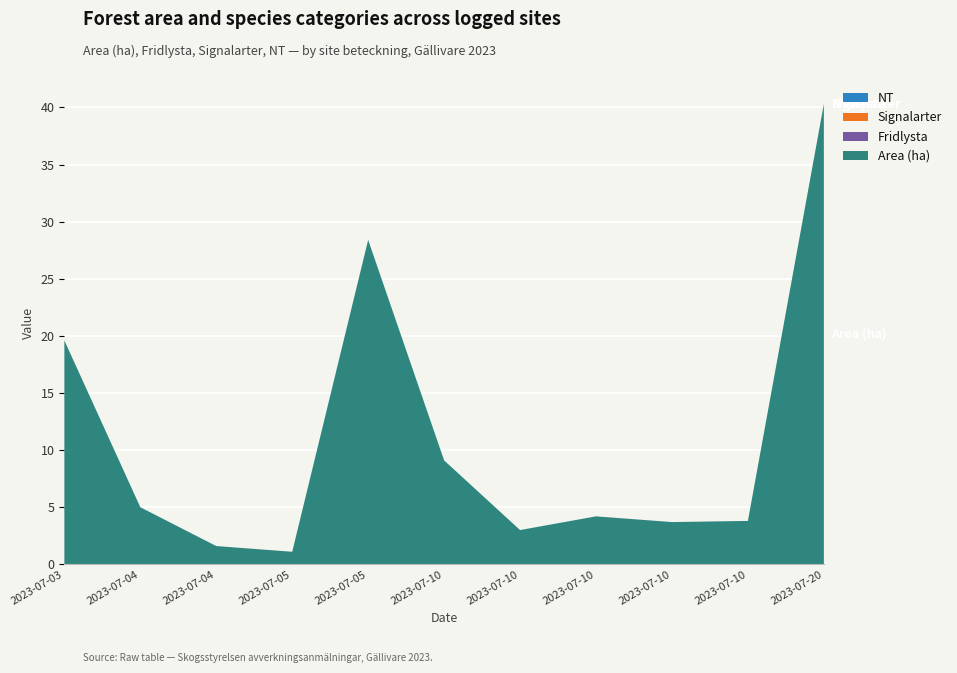

Reading left to right, what are all the values shown in this chart?

Area (ha): A 30020-2023=19.6	A 30383-2023=5.0	A 30384-2023=1.6	A 30781-2023=1.1	A 30851-2023=28.4	A 33382-2023=9.1	A 33373-2023=3.0	A 33392-2023=4.2	A 33390-2023=3.7	A 33388-2023=3.8	A 33182-2023=40.3
Fridlysta: A 30020-2023=0.0	A 30383-2023=0.0	A 30384-2023=0.0	A 30781-2023=0.0	A 30851-2023=0.0	A 33382-2023=0.0	A 33373-2023=0.0	A 33392-2023=0.0	A 33390-2023=0.0	A 33388-2023=0.0	A 33182-2023=0.0
Signalarter: A 30020-2023=0.0	A 30383-2023=0.0	A 30384-2023=0.0	A 30781-2023=0.0	A 30851-2023=0.0	A 33382-2023=0.0	A 33373-2023=0.0	A 33392-2023=0.0	A 33390-2023=0.0	A 33388-2023=0.0	A 33182-2023=0.0
NT: A 30020-2023=0.0	A 30383-2023=0.0	A 30384-2023=0.0	A 30781-2023=0.0	A 30851-2023=0.0	A 33382-2023=0.0	A 33373-2023=0.0	A 33392-2023=0.0	A 33390-2023=0.0	A 33388-2023=0.0	A 33182-2023=0.0